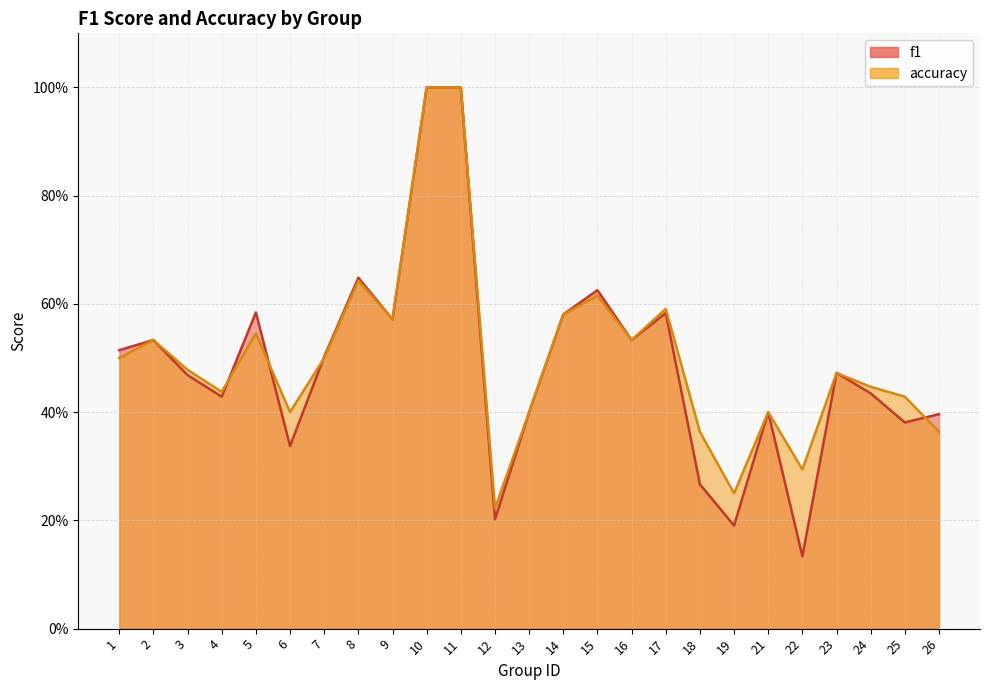

The value of f1 at 3 is 0.5. True or false?

True